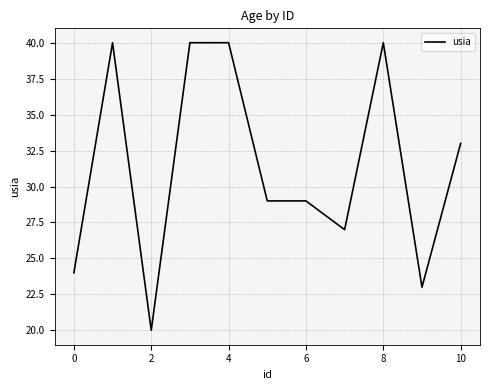

What is the average value?

31